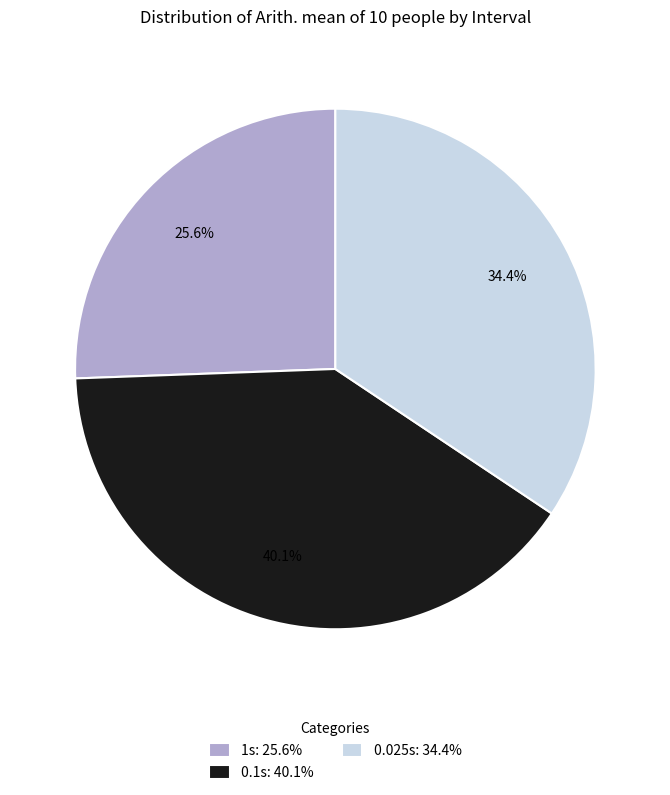

Between 0.1s and 1s, which is larger?

0.1s